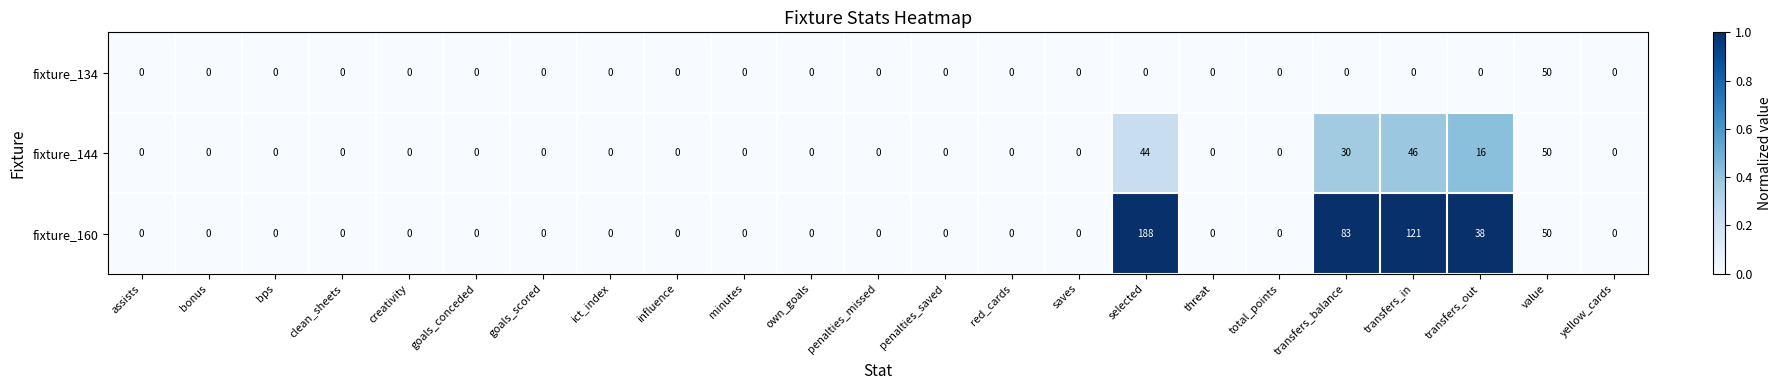

Which series has the largest total across all categories?

fixture_160